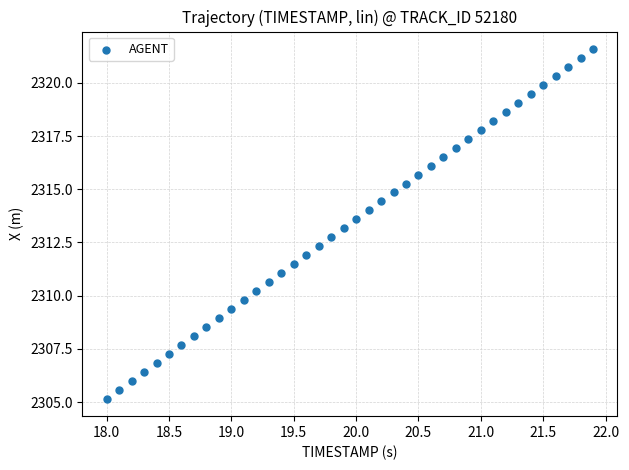

What is the range of X values (max minus min)?

3.9